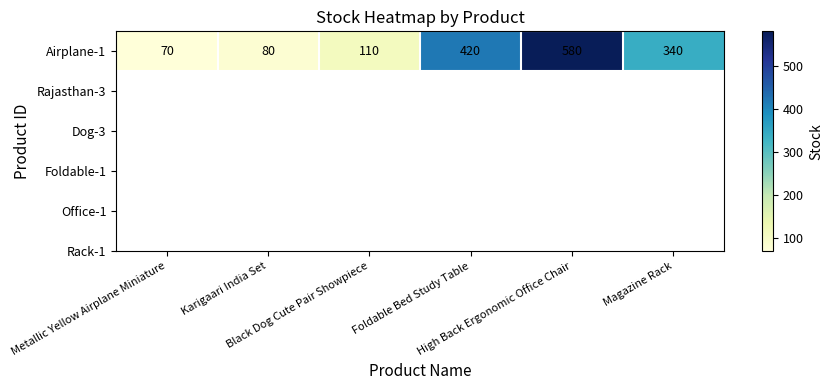

At which label is the value closest to 325?

Magazine Rack